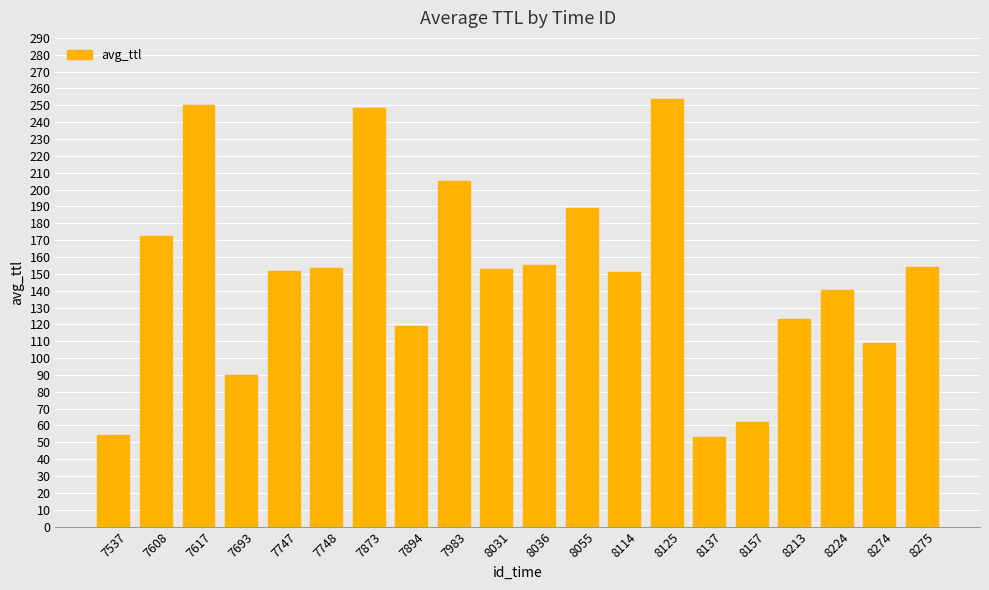

What is the ratio of the value at 8055 to the value at 8157?

3.1